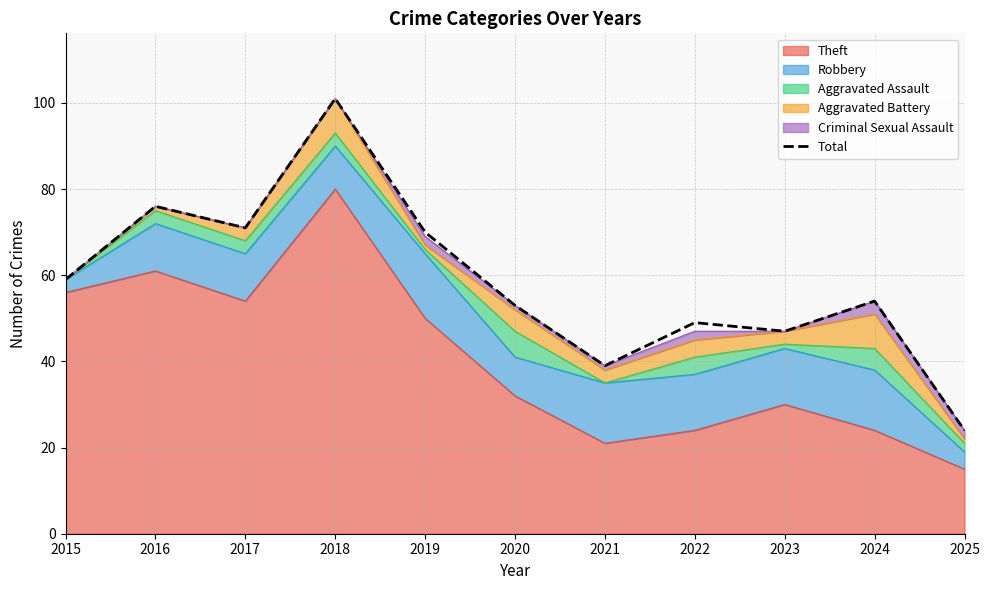

What is the difference between the values at 2018 and 2022?

52